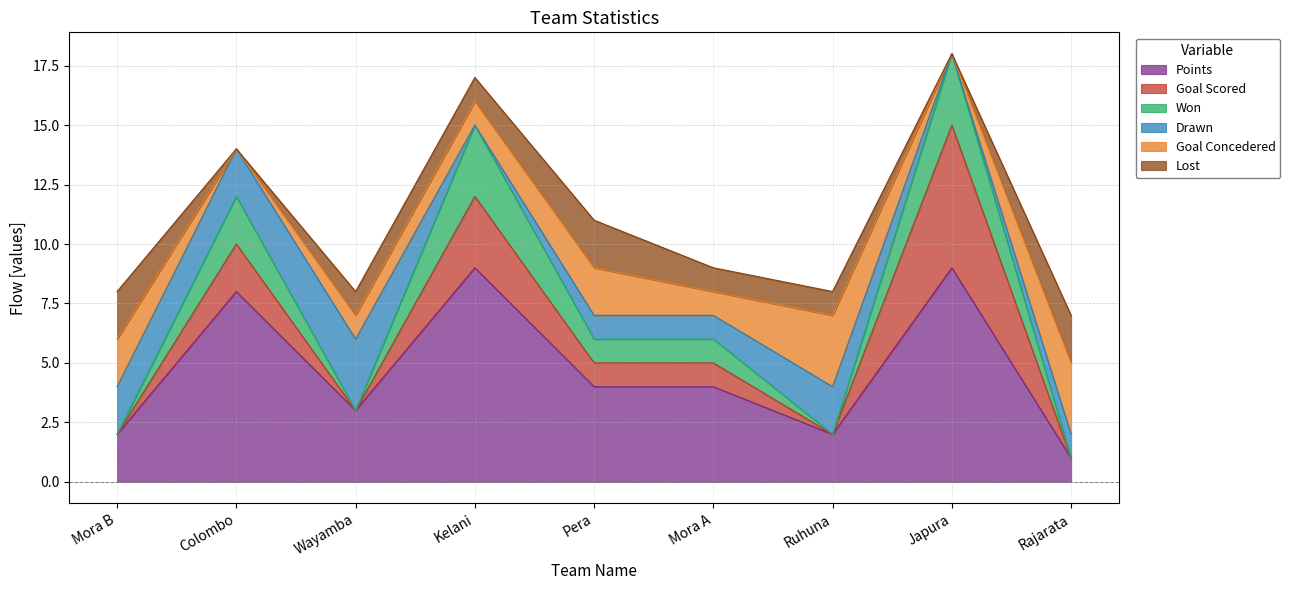

Where is the first local maximum for Points?

Colombo